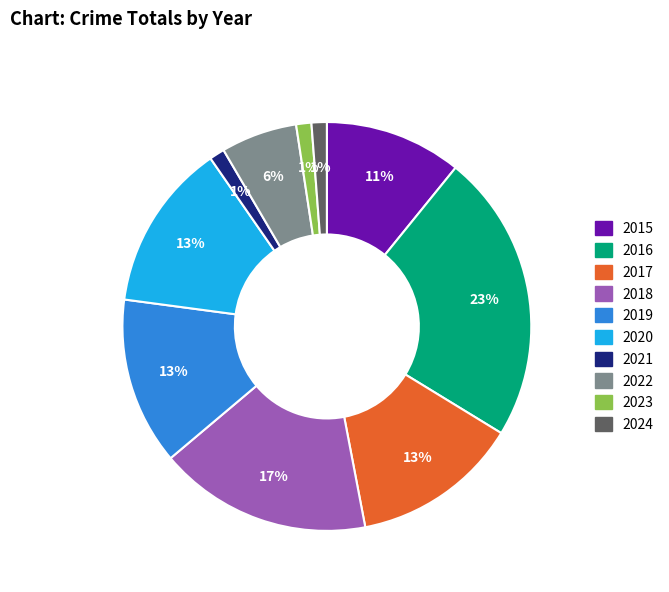

What is the largest slice in the pie chart?

2016